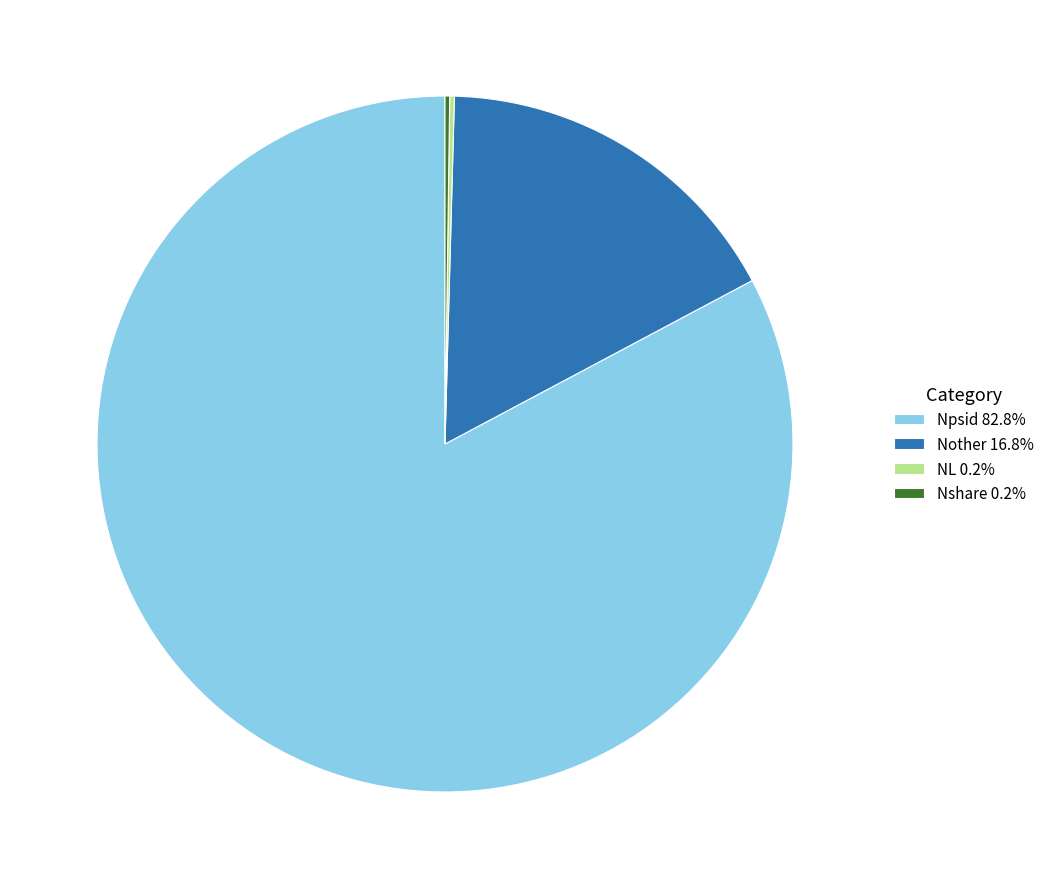

Does any single category account for the majority?

Yes